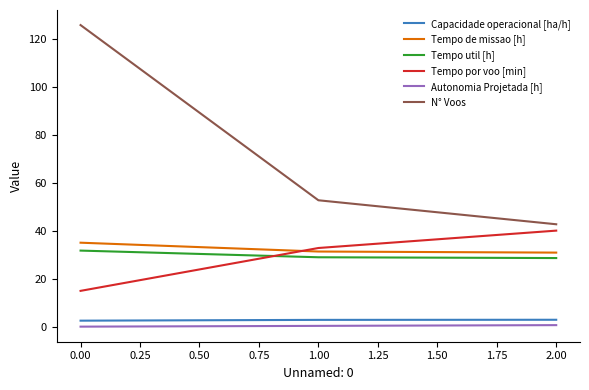

What is the difference between the maximum and minimum values in the Tempo por voo [min] series?

25.1